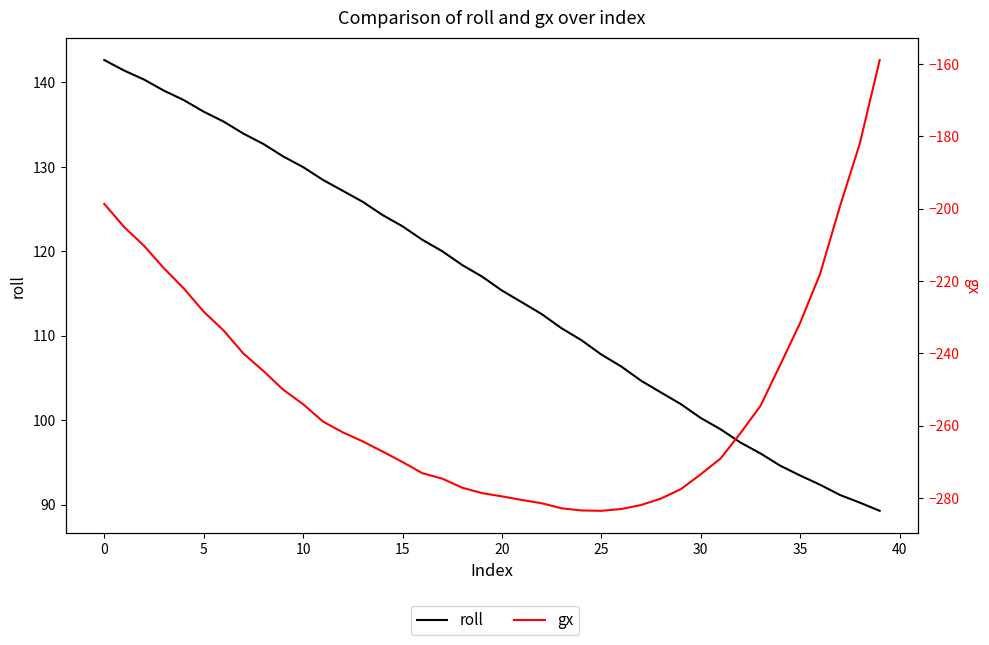

Which category has the lowest value in the roll series?

39